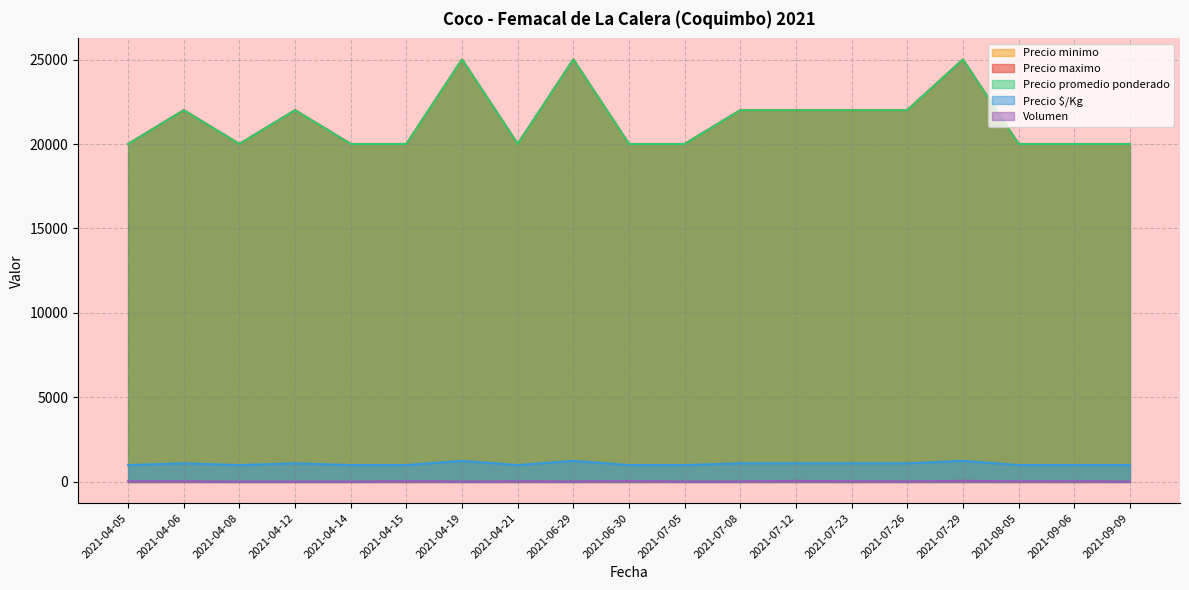

What is the spread (max minus min) of values at 2021-04-12?

21980